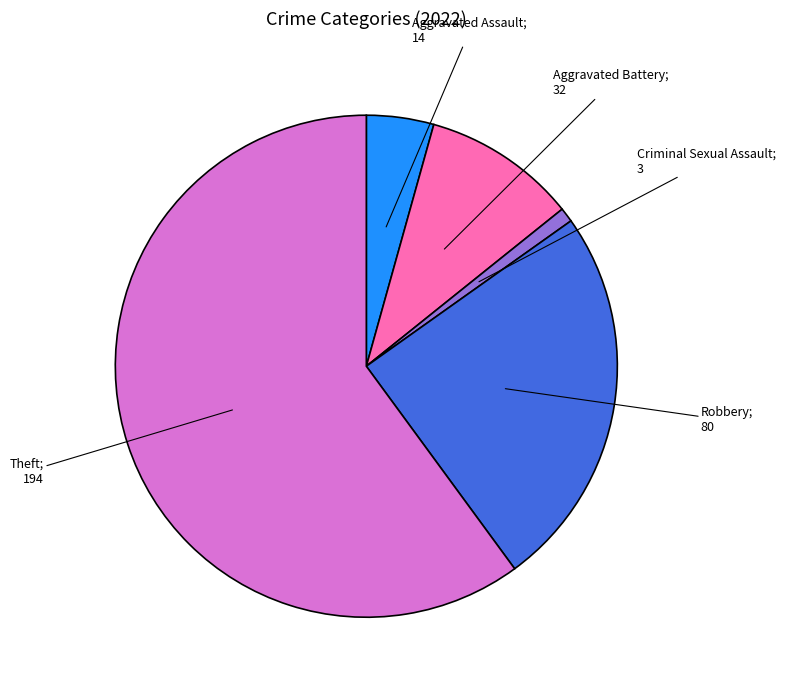

Is there any slice that represents more than half of the pie?

Yes